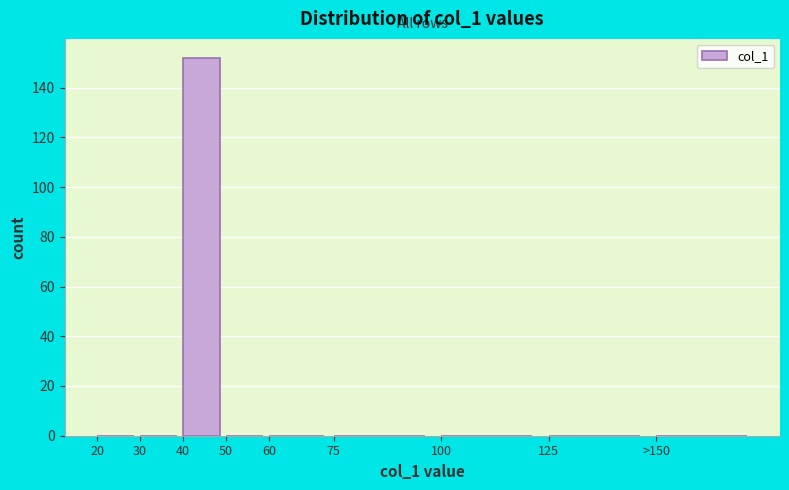

Reading left to right, transcribe all the data shown in this chart.

20=0	30=0	40=152	50=0	60=0	75=0	100=0	125=0	>150=0